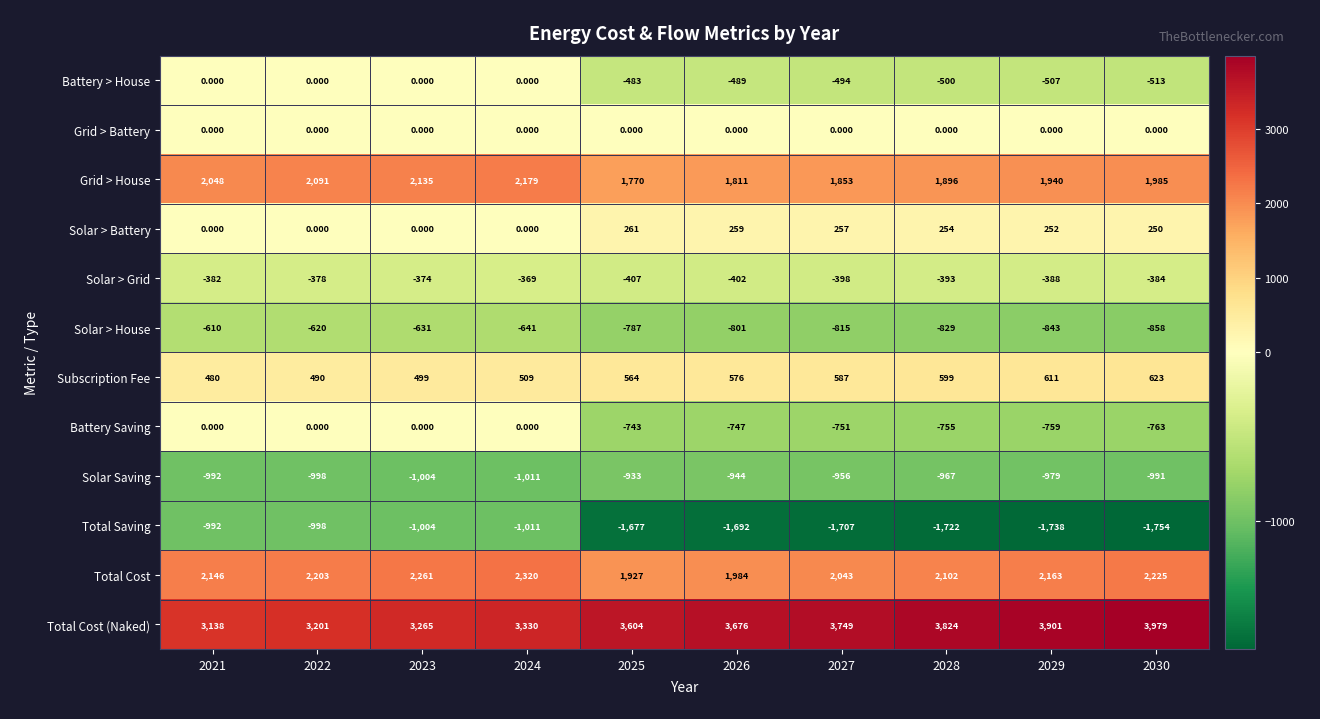

At 2029, list the series in order from largest to smallest.

Total Cost (Naked), Total Cost, Grid > House, Subscription Fee, Solar > Battery, Grid > Battery, Solar > Grid, Battery > House, Battery Saving, Solar > House, Solar Saving, Total Saving